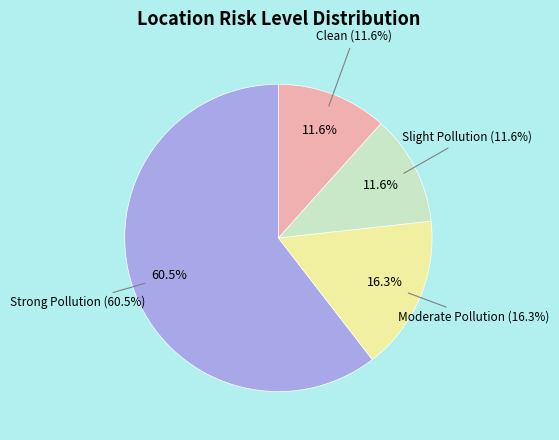

Does Strong Pollution account for over 50% of the chart?

Yes